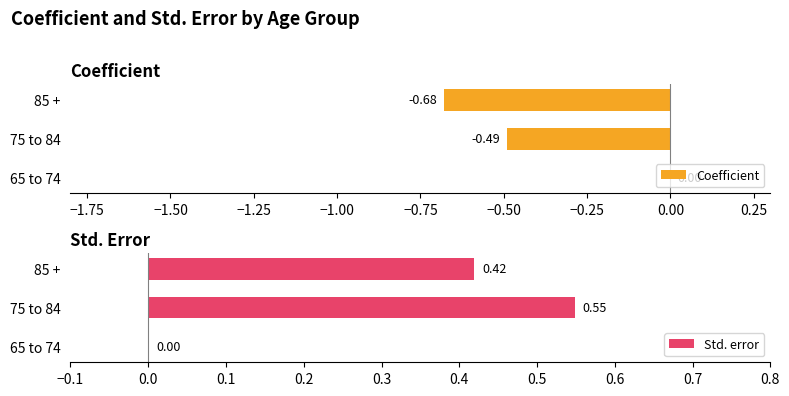

What is the difference between the Coefficient values at 75 to 84 and 65 to 74?

0.5